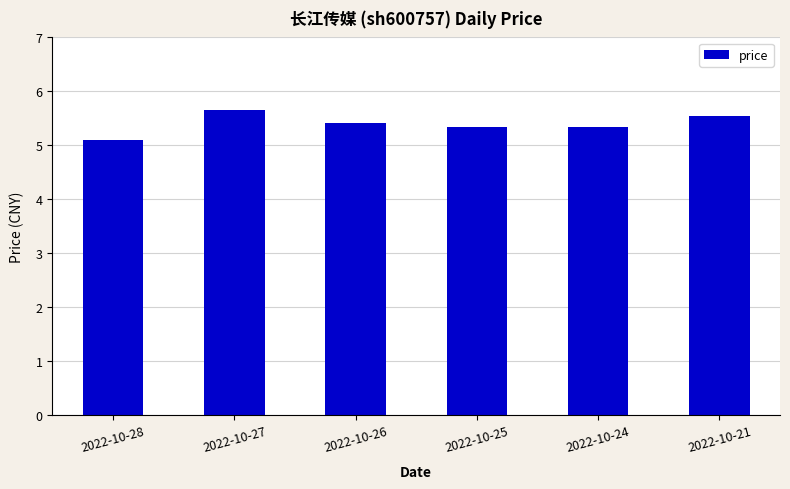

What is the ratio of the value at 2022-10-25 to the value at 2022-10-28?

1.0